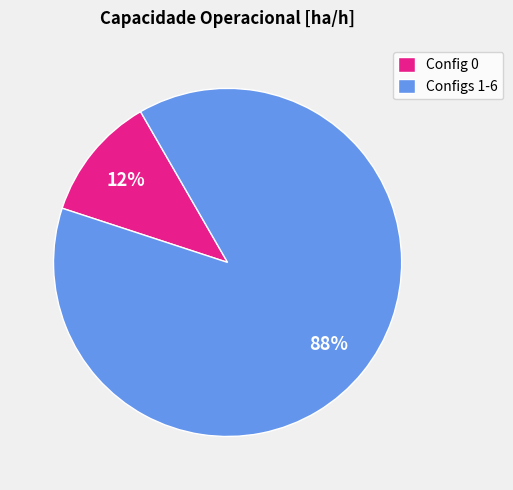

What is the largest slice in the pie chart?

Configs 1-6